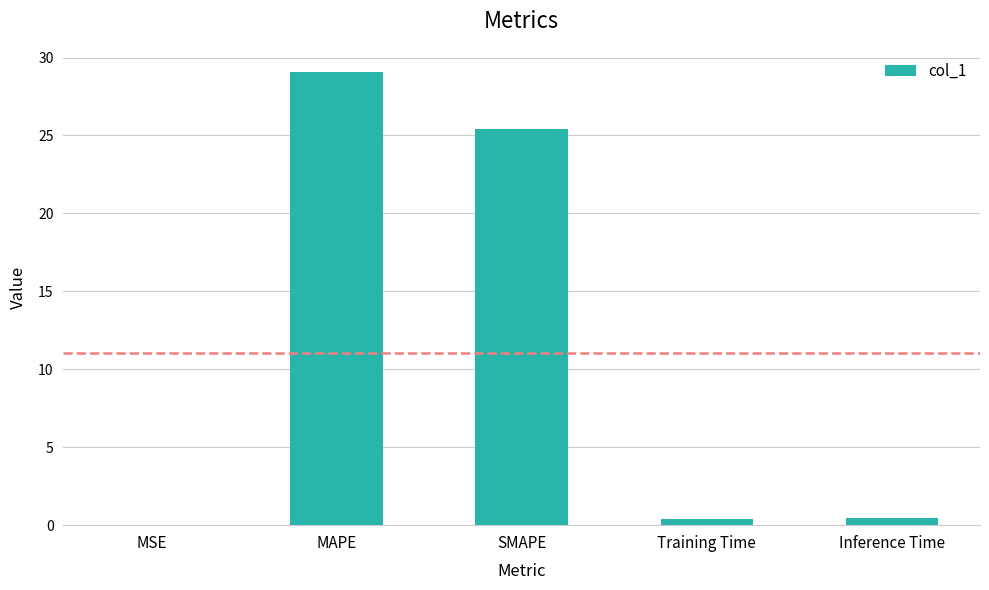

At which category does the chart reach its peak across all series?

MAPE